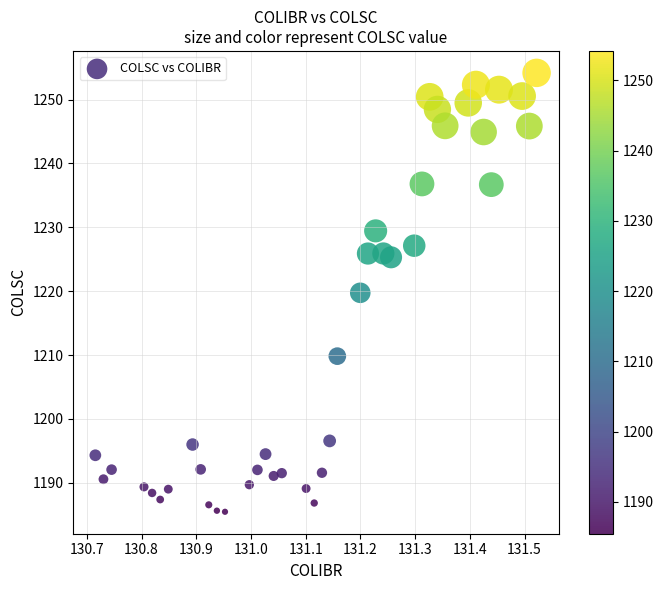

What is the range of Y values (max minus min)?

68.7